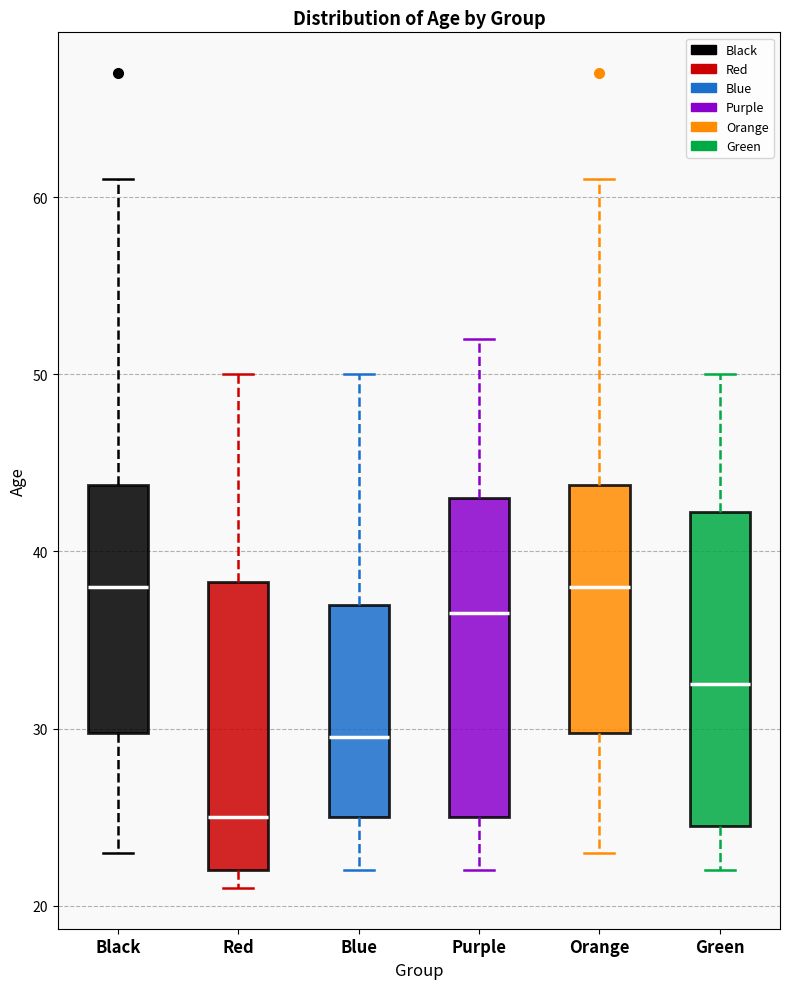

Reading left to right, read every box against the y-axis: the position of its median line, the range the box covers, and the ends of its whiskers. The values are not printed on the chart, so give them approximately, as read against the axis.

Black: median 38, box 30 to 44, whiskers 23 to 61
Red: median 25, box 22 to 38, whiskers 21 to 50
Blue: median 30, box 25 to 37, whiskers 22 to 50
Purple: median 37, box 25 to 43, whiskers 22 to 52
Orange: median 38, box 30 to 44, whiskers 23 to 61
Green: median 33, box 25 to 42, whiskers 22 to 50